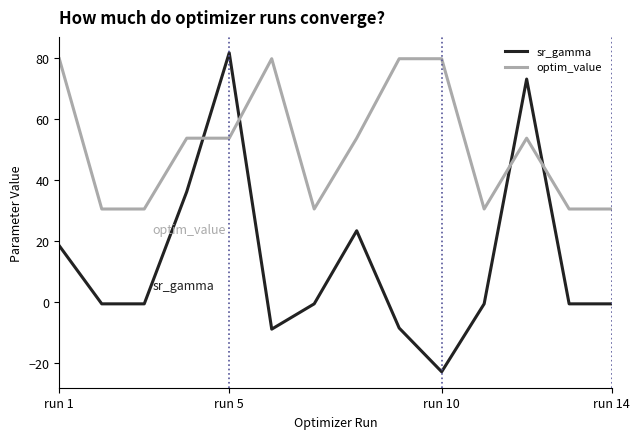

Which series has the widest spread of values?

sr_gamma